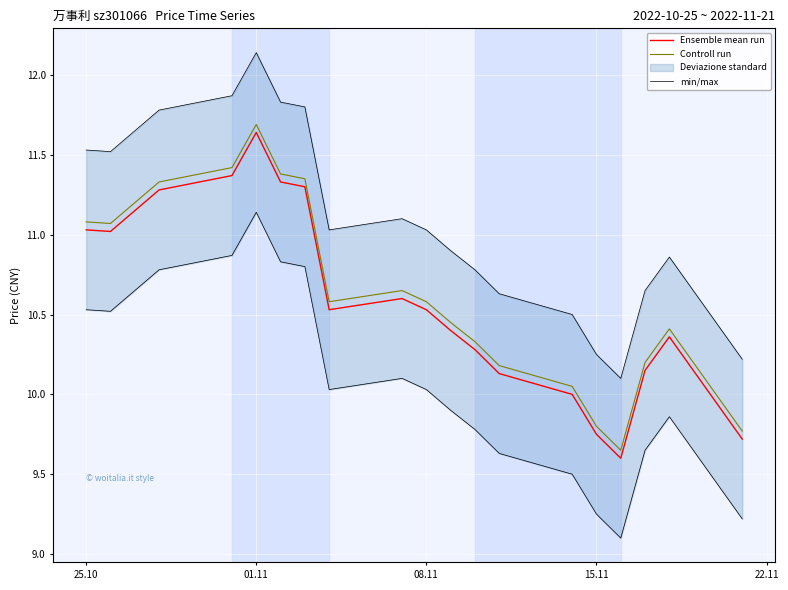

What is the difference between the maximum and minimum values in the min/max series?

2.0